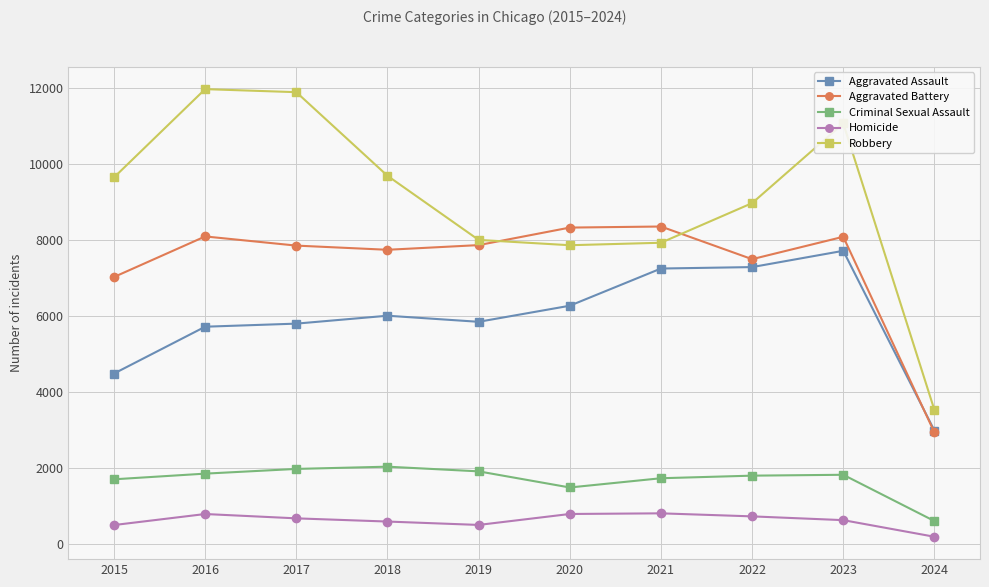

True or false: Homicide and Robbery intersect in this chart.

False